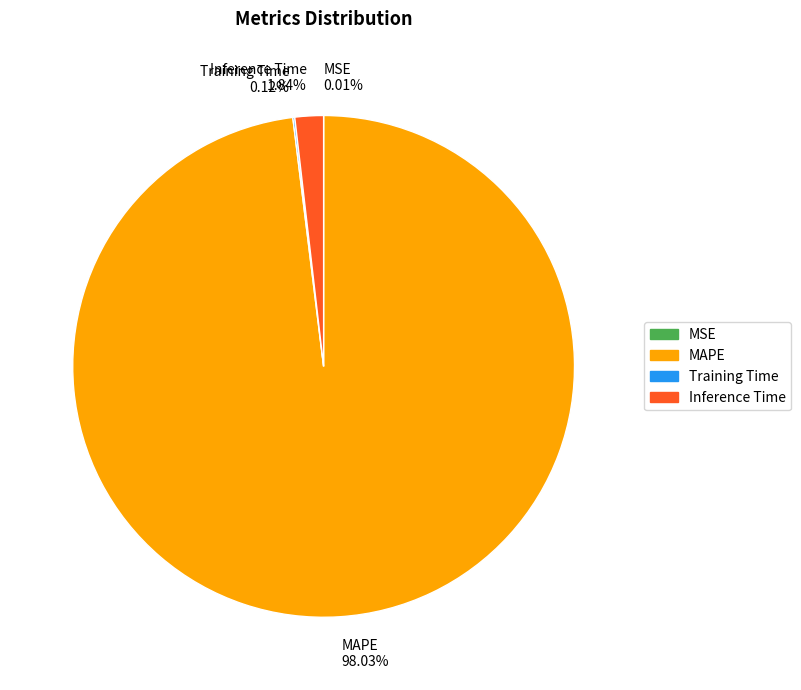

Does Inference Time 1.84% represent more than half of the total?

No